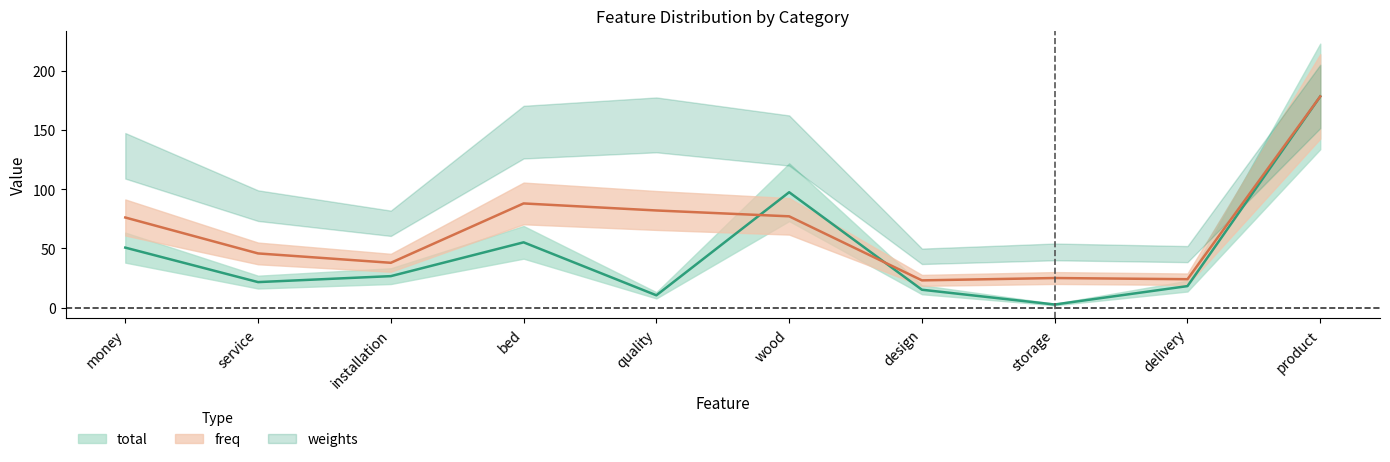

How many interior local peaks does the freq series have?

2